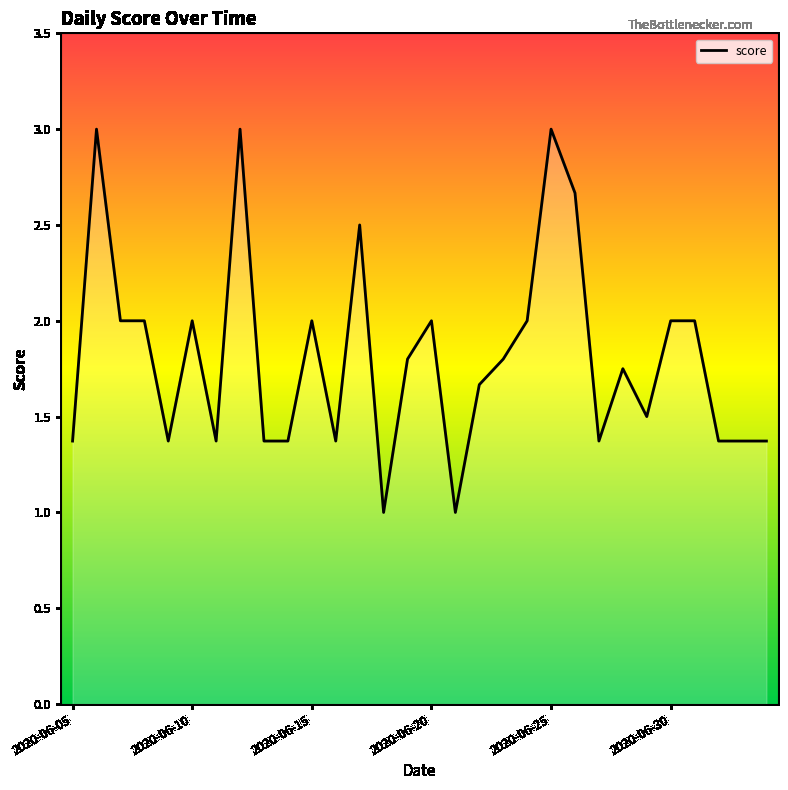

What is the smallest value displayed?

1.0